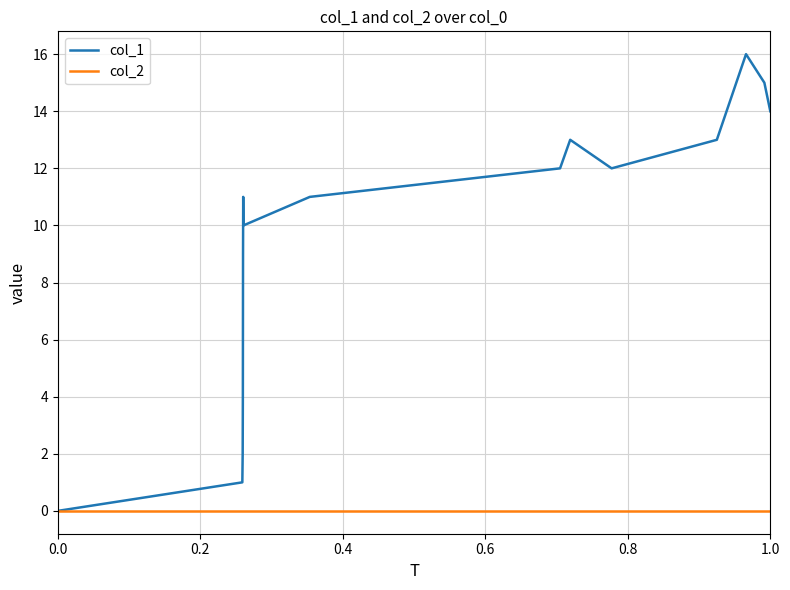

Which series has the largest total across all categories?

col_1